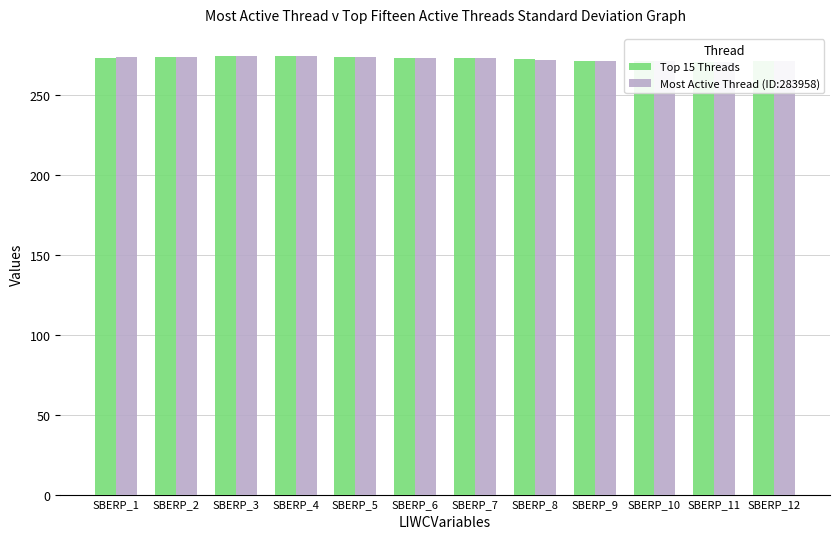

What is the minimum value shown in the chart?

270.6